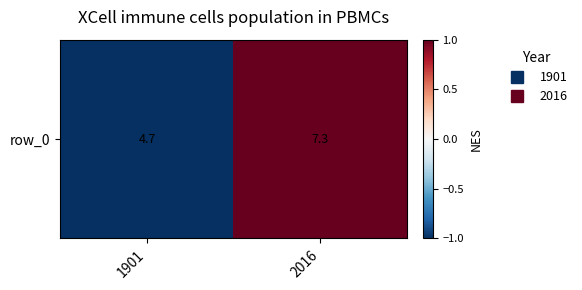

List the labels in order of value, smallest first.

1901, 2016